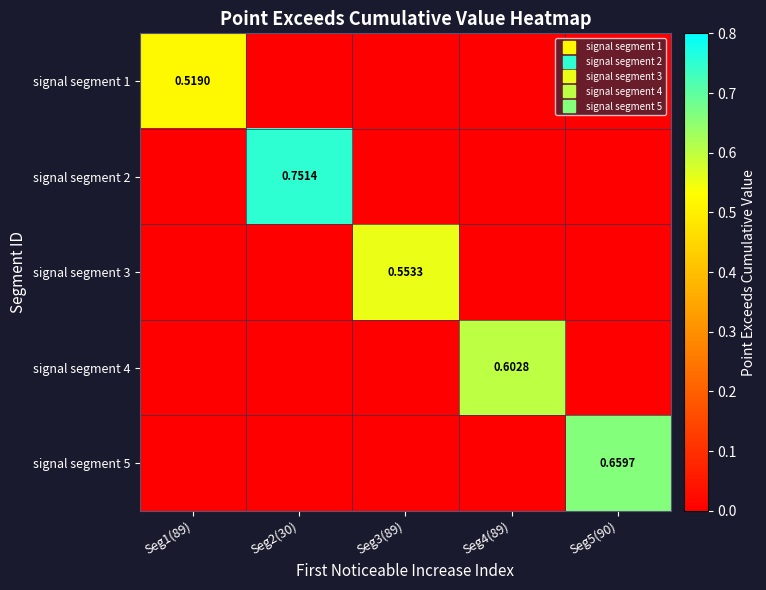

Which series has the widest spread of values?

signal segment 2